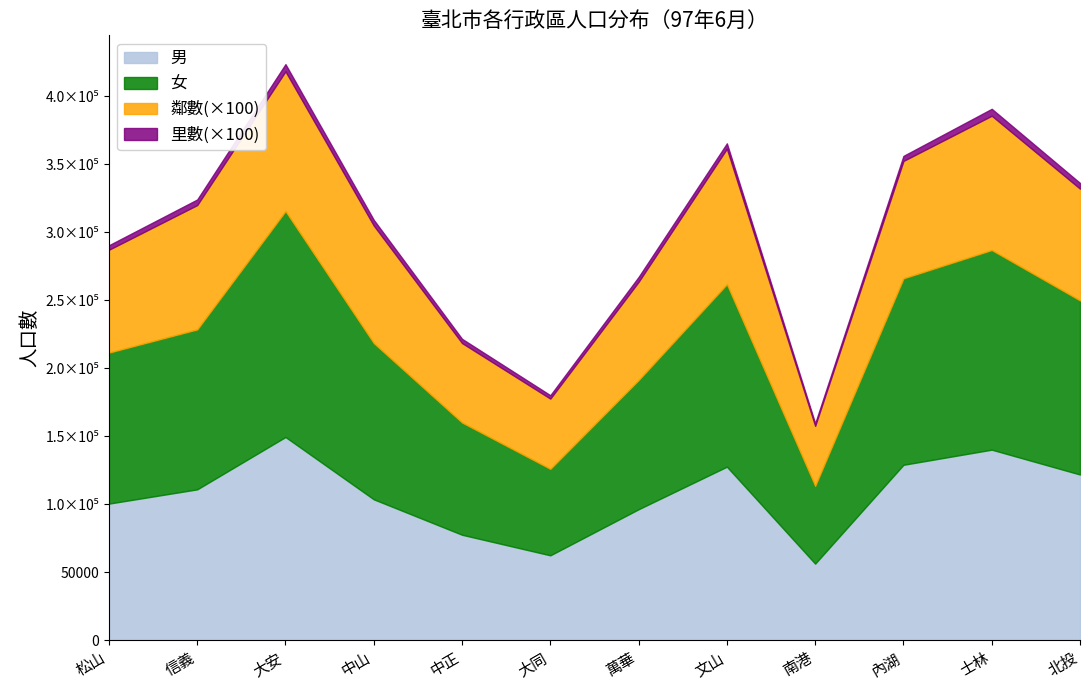

True or false: 里數 and 男 cross at least once.

False